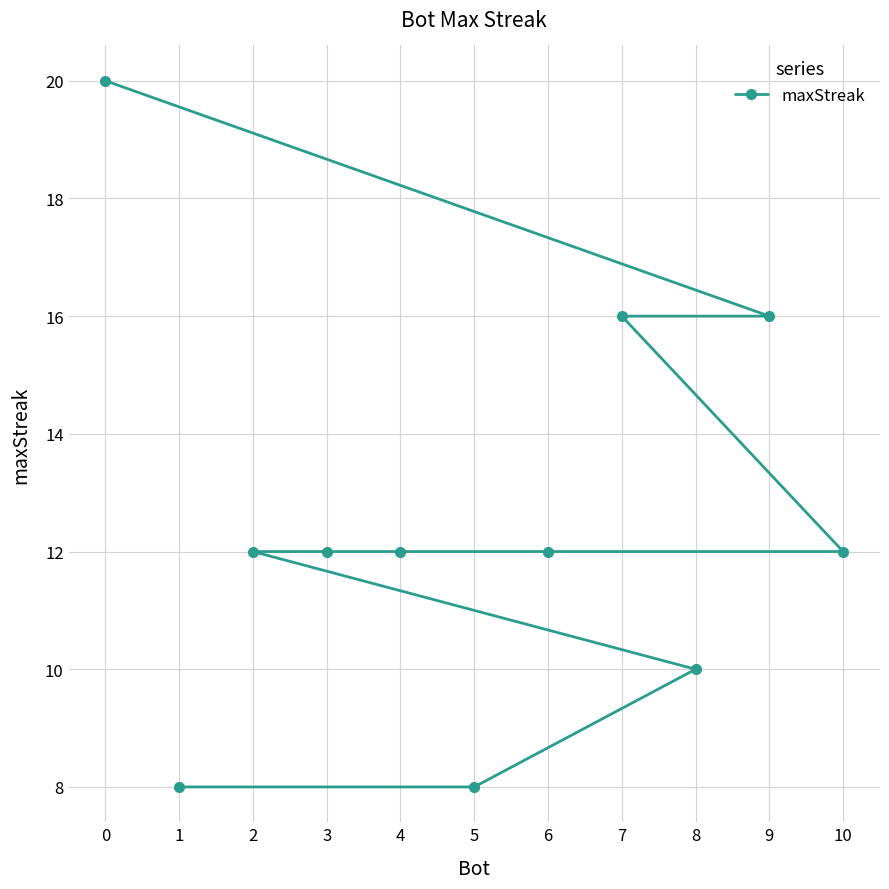

Which has a higher value, 9 or 3?

9